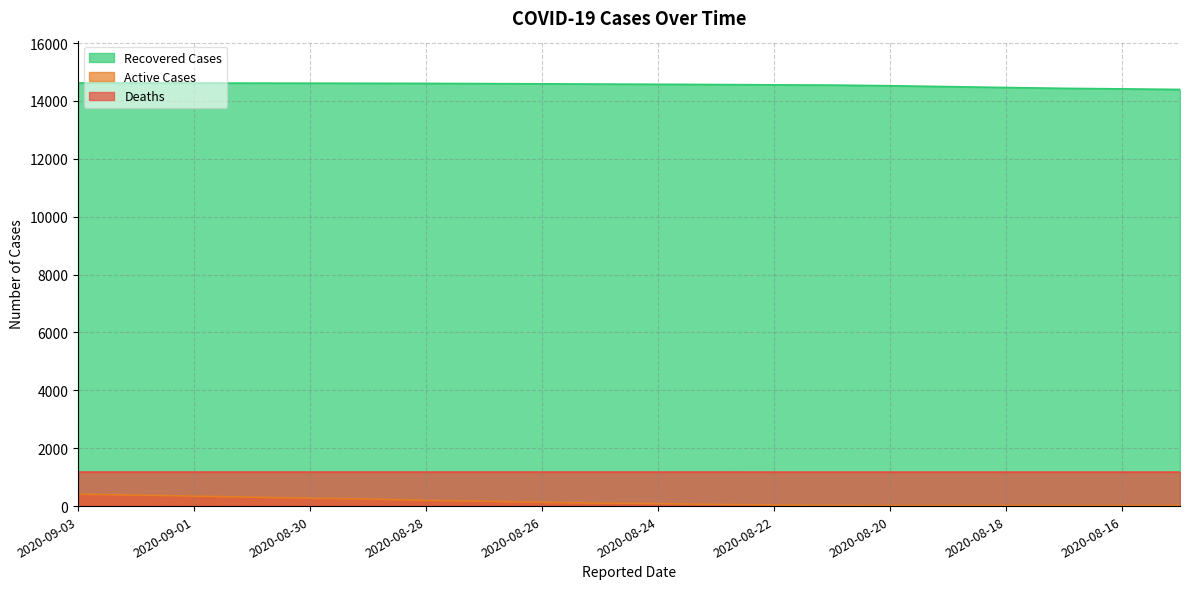

How many lines are shown in the chart?

3